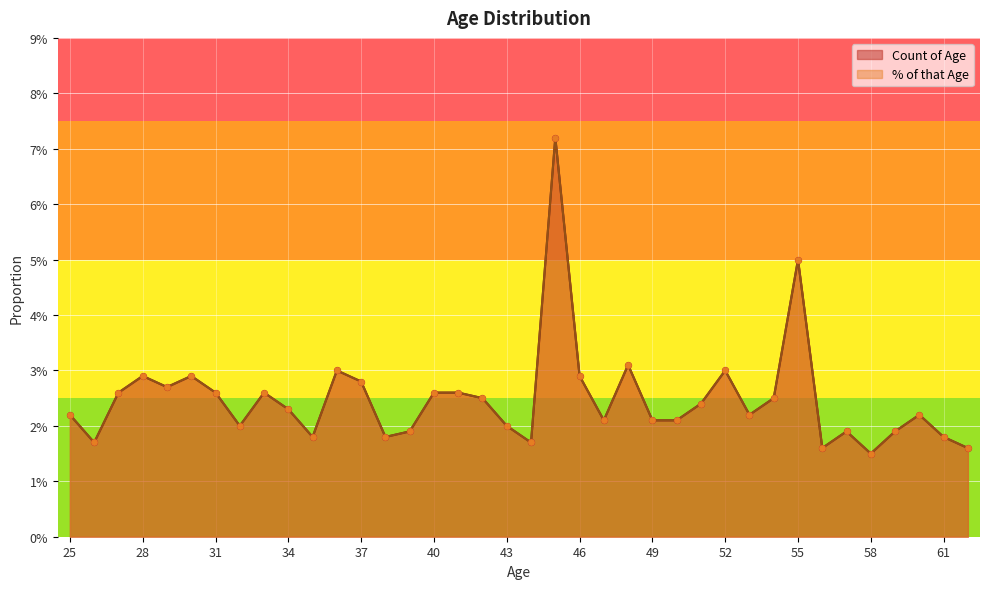

Which series reaches the maximum Y coordinate?

Count of Age